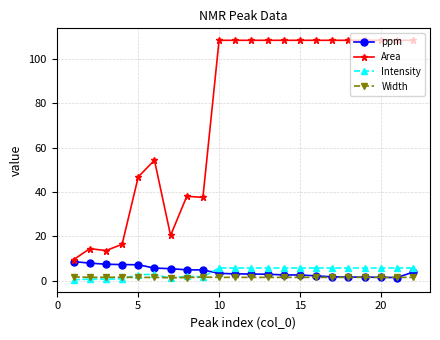

True or false: Area and Width cross at least once.

False